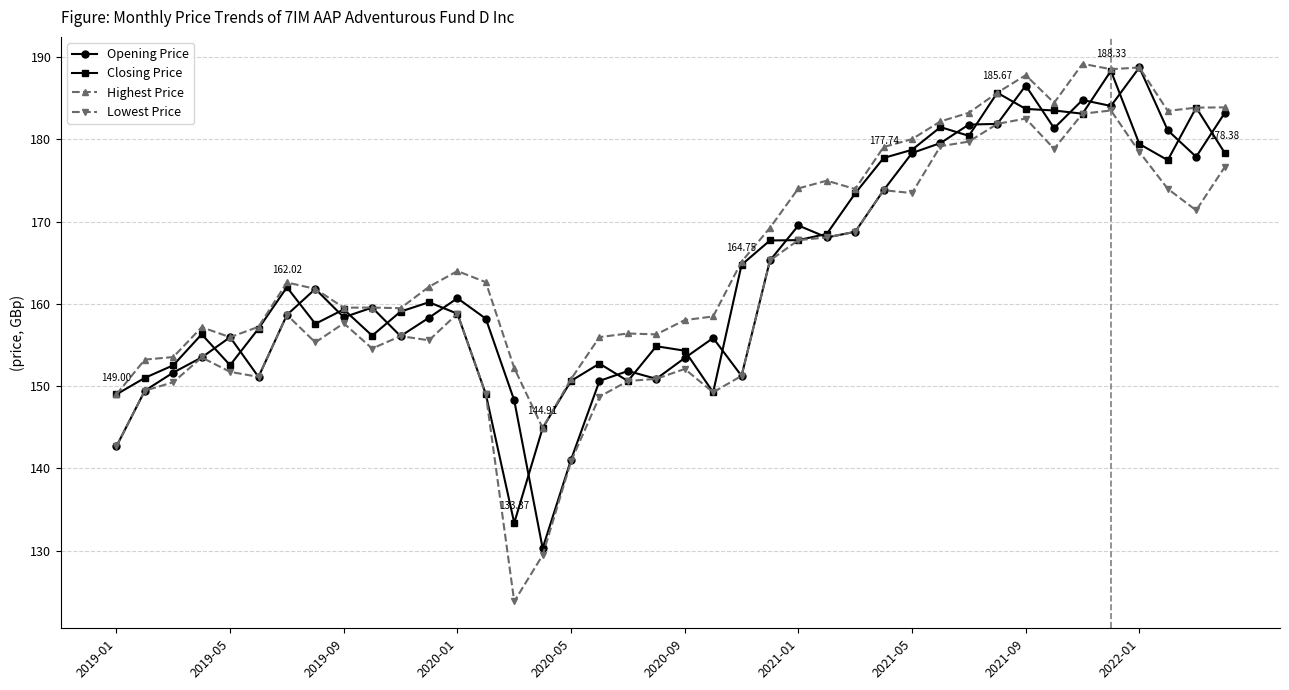

Does the chart have visible grid lines?

Yes